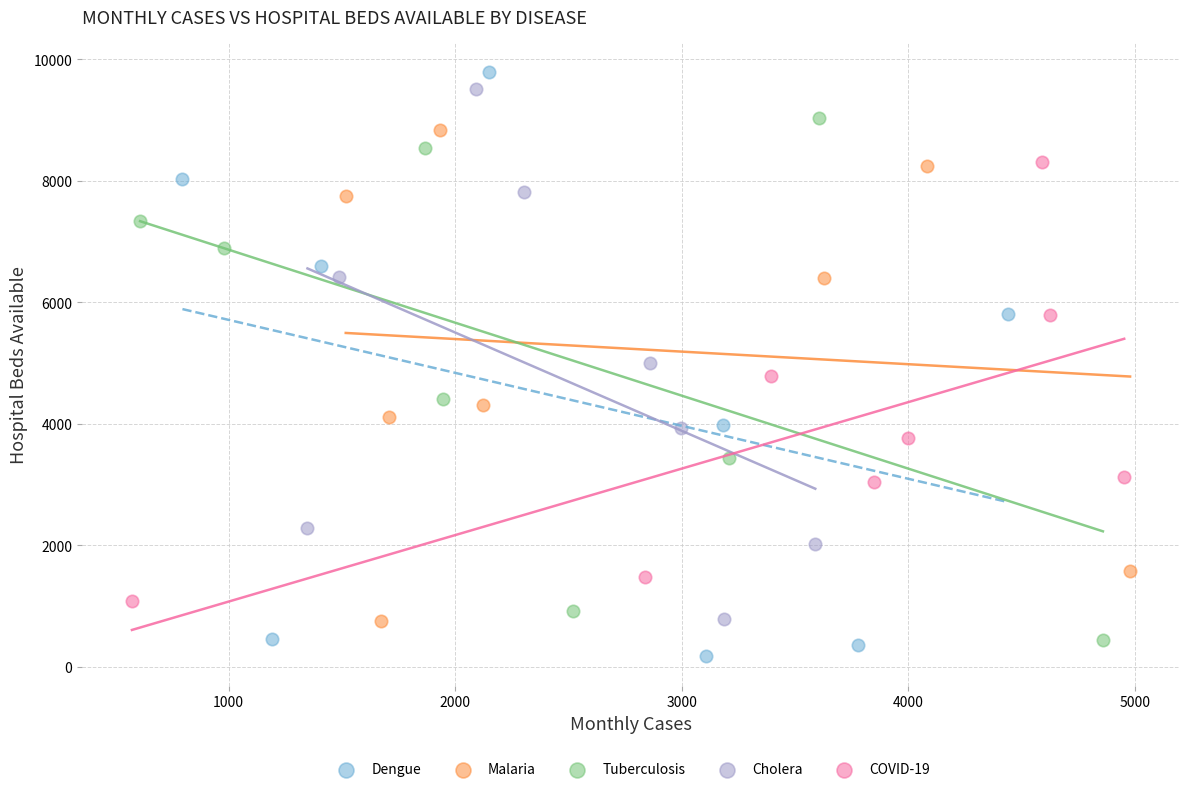

Which series has the largest Y range (max minus min)?

Dengue